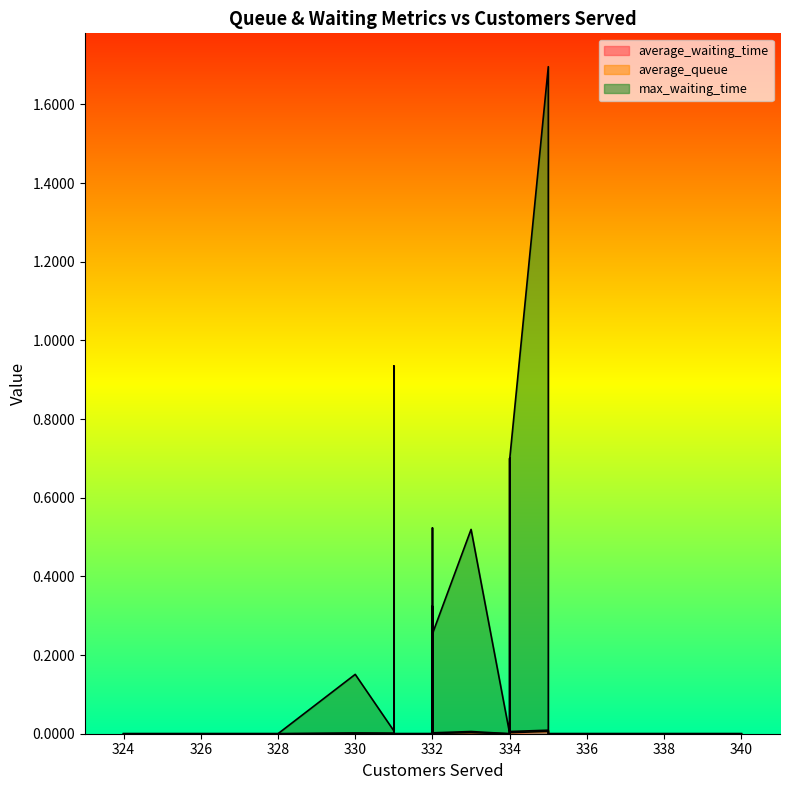

How many distinct data groups are displayed?

3